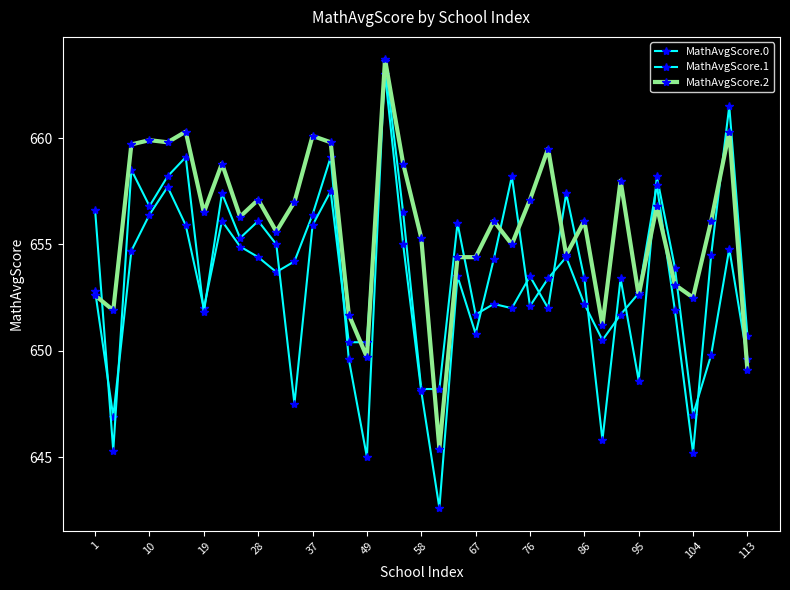

How many series are shown in this chart?

3